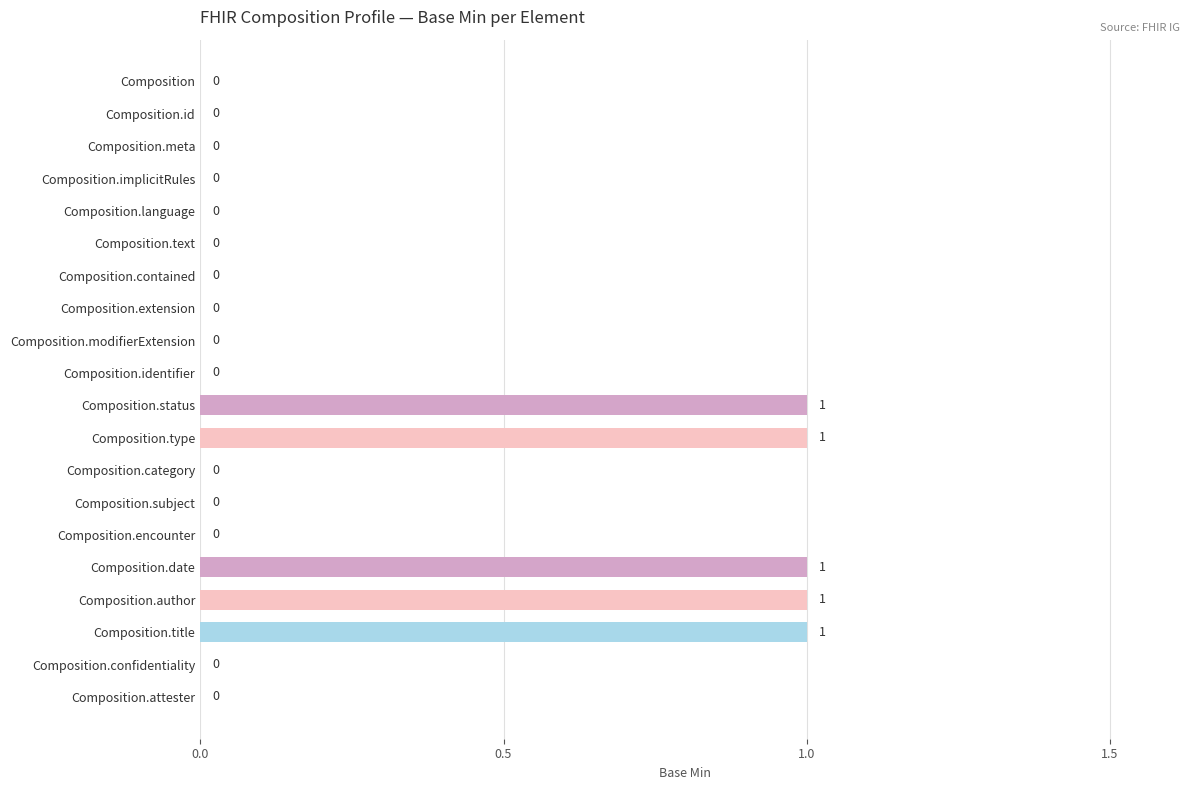

How many values are between 0 and 1?

20